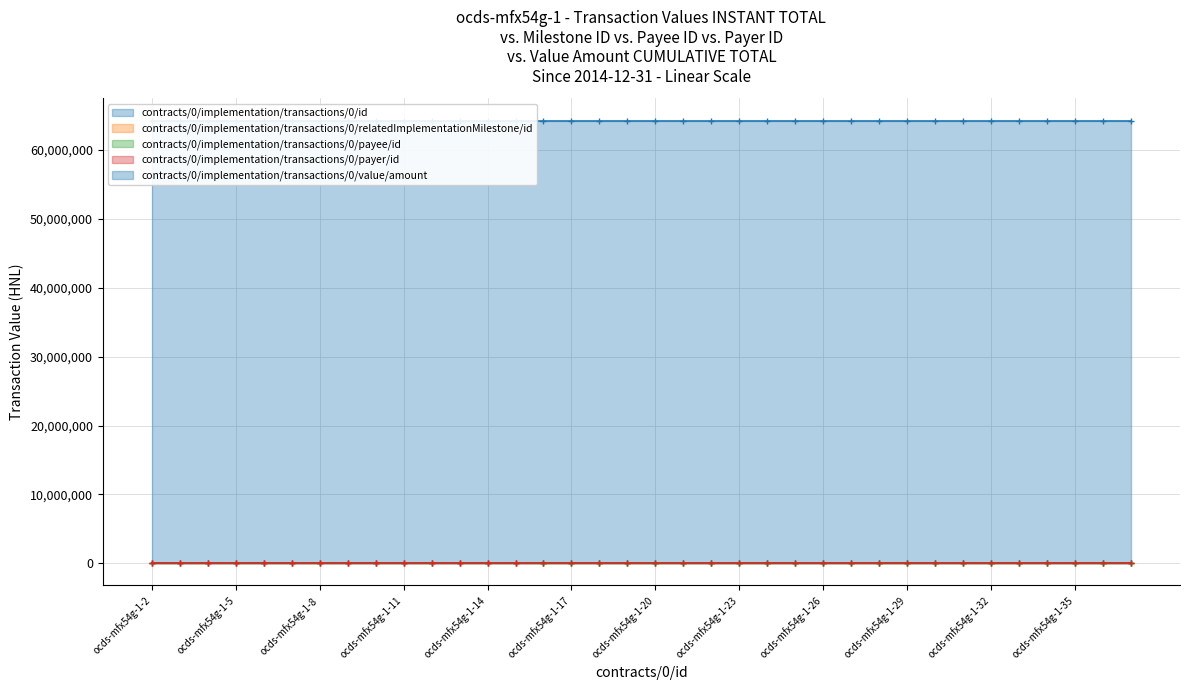

Does the chart have visible grid lines?

Yes